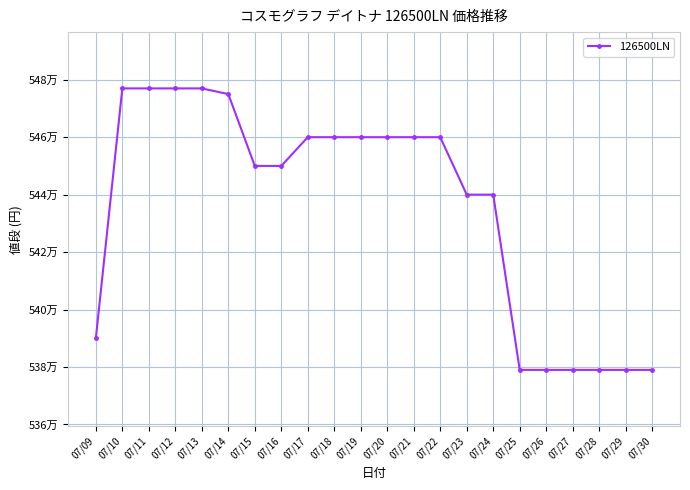

Is this an area chart (filled region under the line)?

No